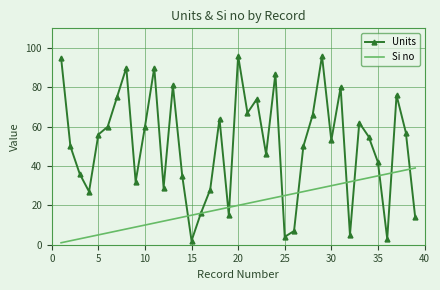

Which series has the largest total across all categories?

Units